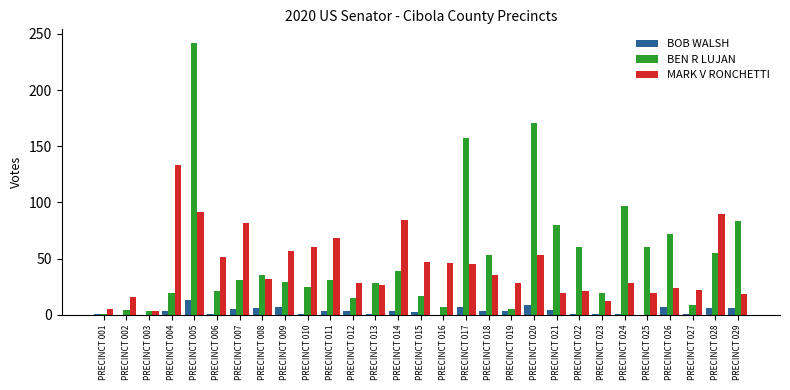

What value does the MARK V RONCHETTI series have at PRECINCT 021, to the nearest 5?

20